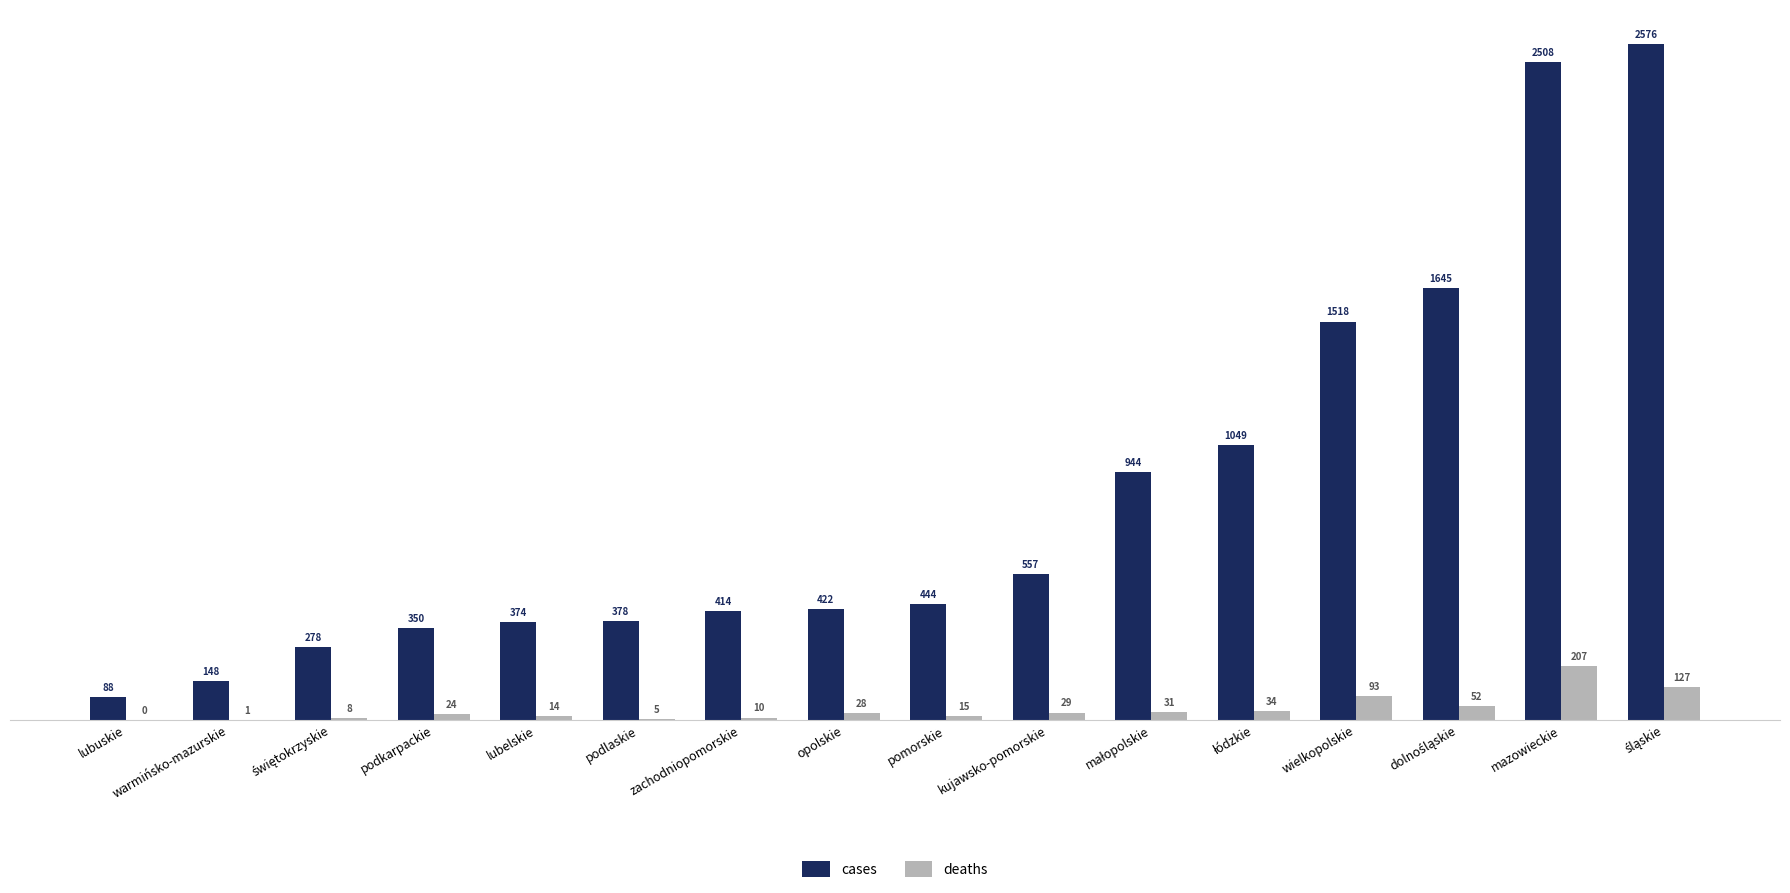

What is the maximum value for cases?

2576